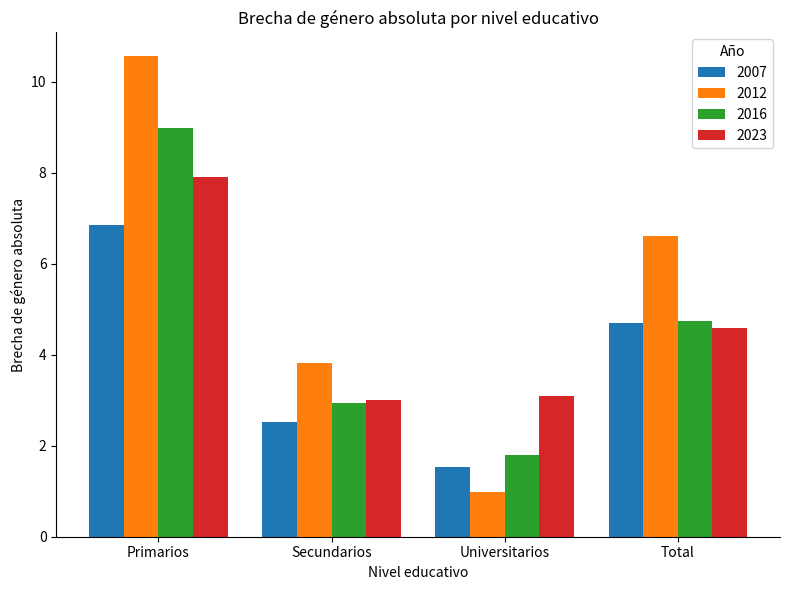

Is the value of 2016 at Secundarios greater than the value of 2012 at Secundarios?

No